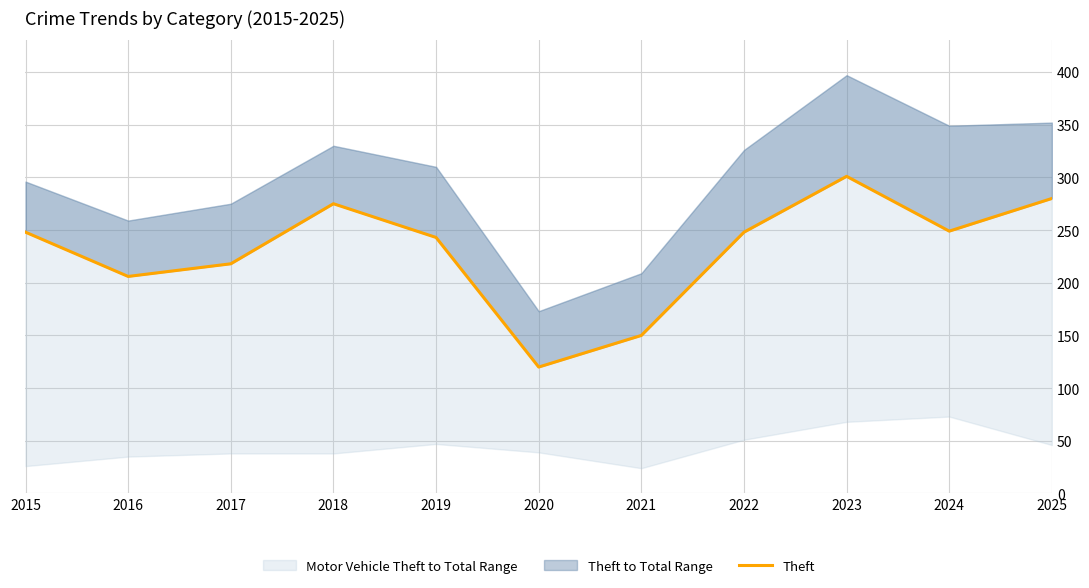

List the labels in order of value, smallest first.

2020, 2021, 2016, 2017, 2019, 2015, 2022, 2024, 2018, 2025, 2023